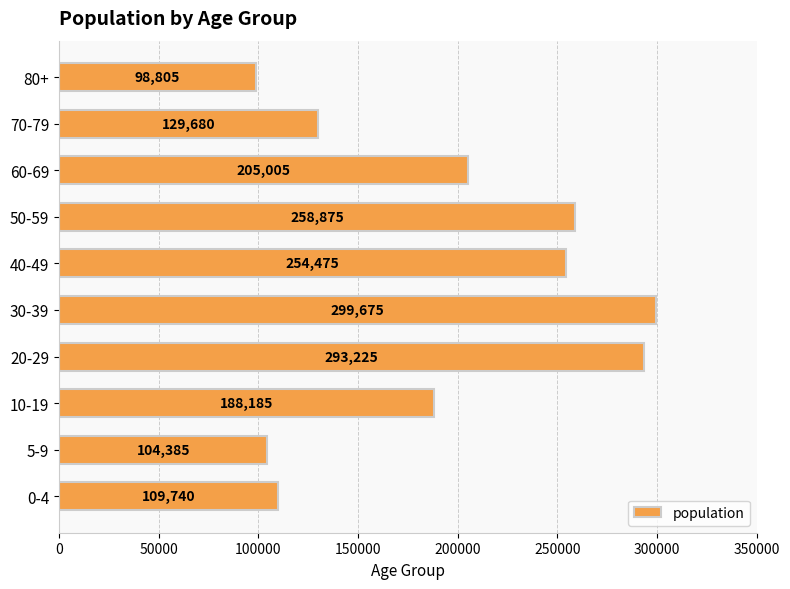

What is the smallest value displayed?

98805